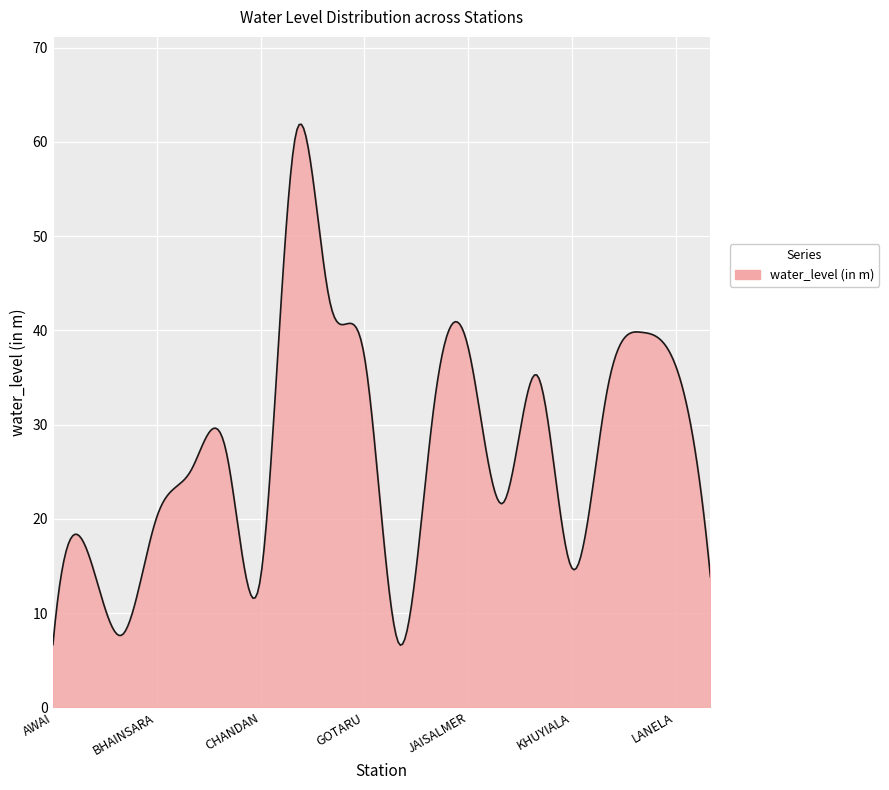

What is the average value?

27.6